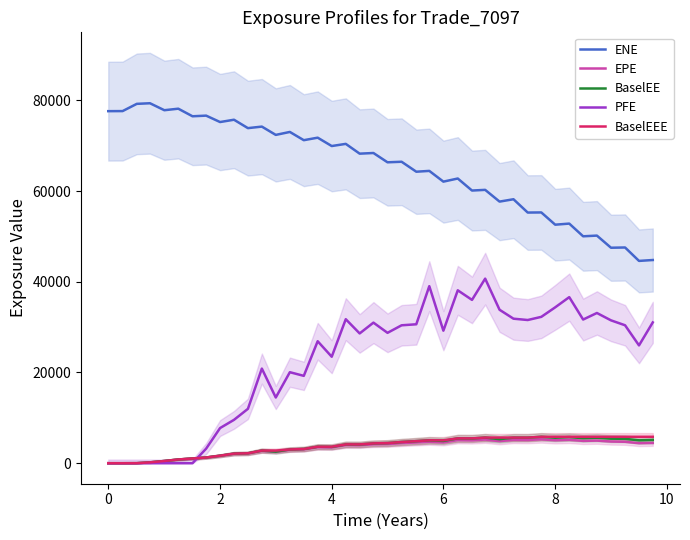

How many interior local peaks does the BaselEE series have?

10